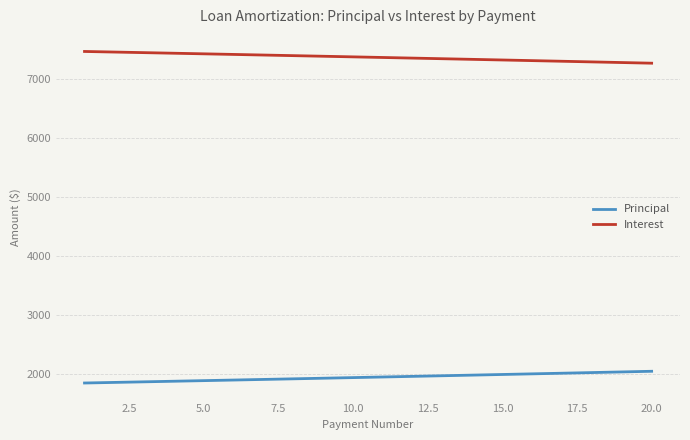

What is the minimum value for Interest?

7270.5